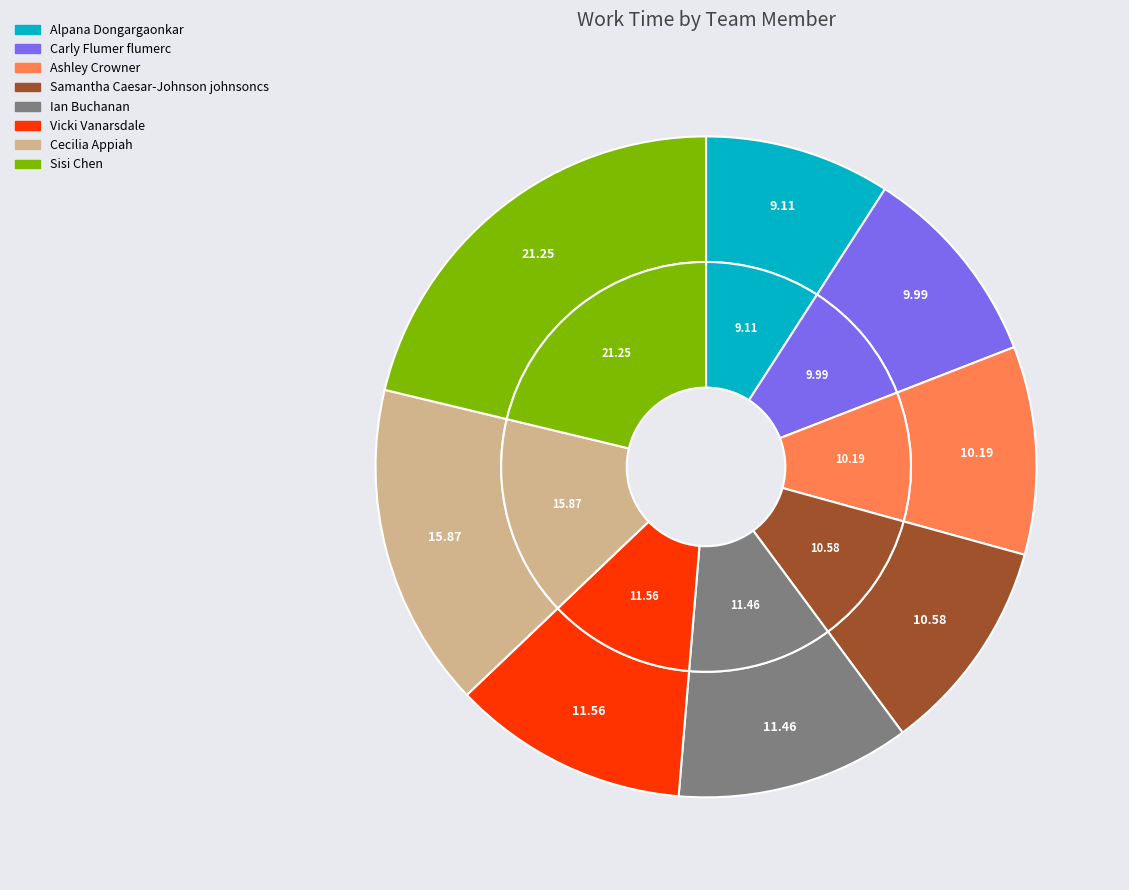

Is it true that Ian Buchanan is 11% of the pie?

True